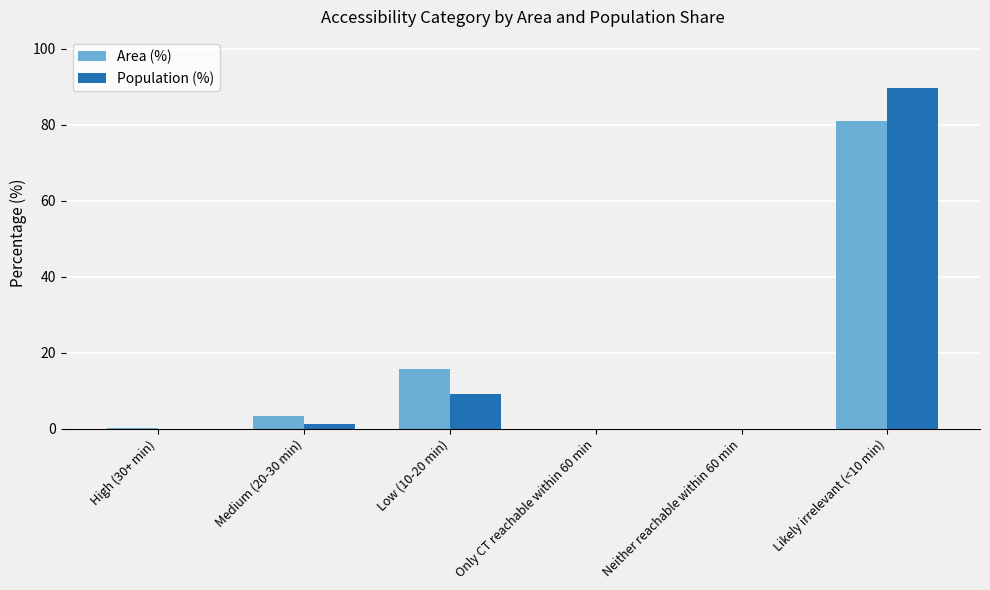

Is the value of Area (%) at Low (10-20 min) greater than the value of Population (%) at High (30+ min)?

Yes